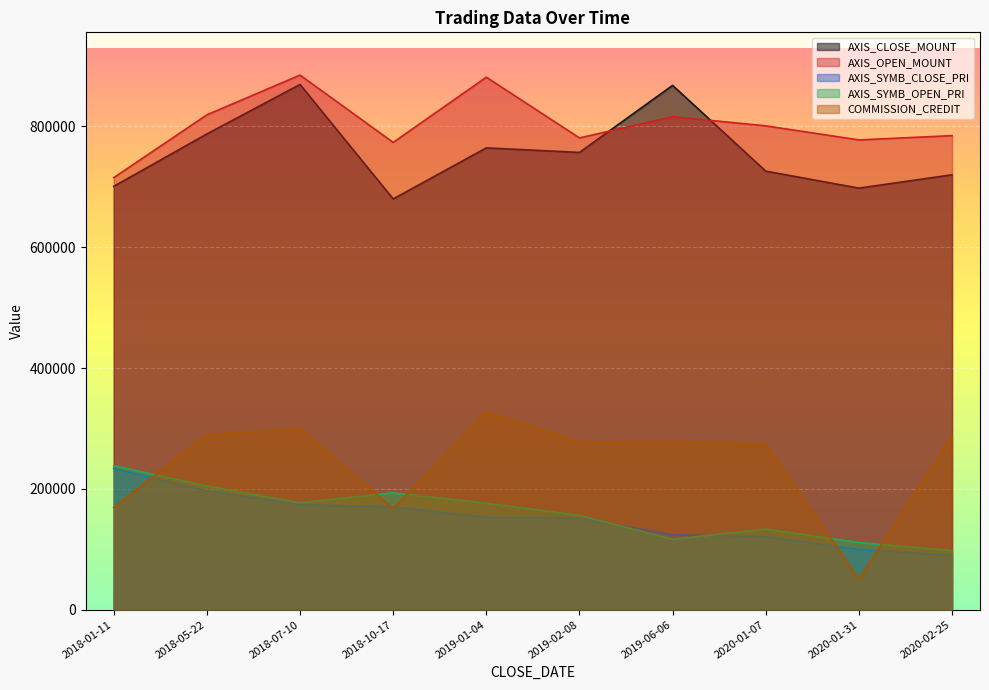

In AXIS_CLOSE_MOUNT, how many points are higher than both neighbors (excluding endpoints)?

3